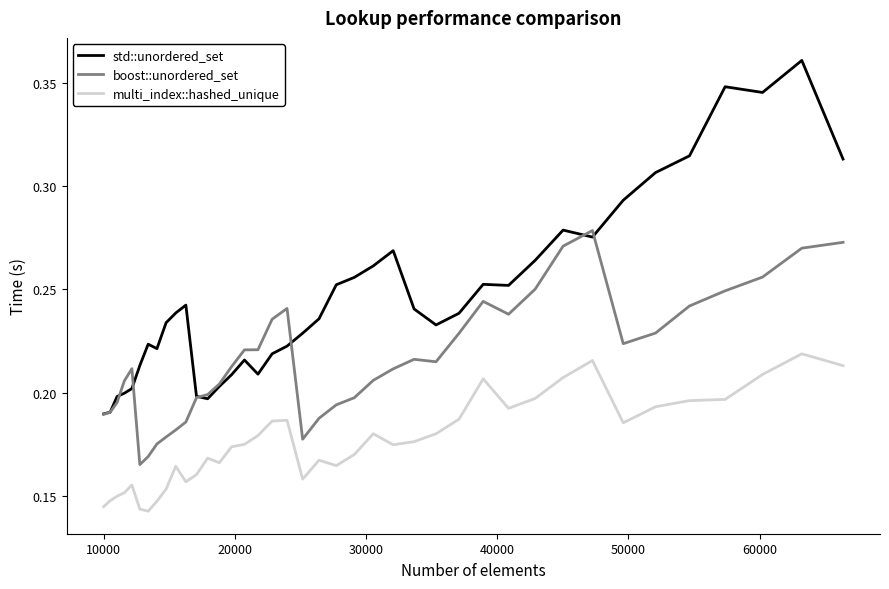

True or false: multi_index::hashed_unique and std::unordered_set cross at least once.

False